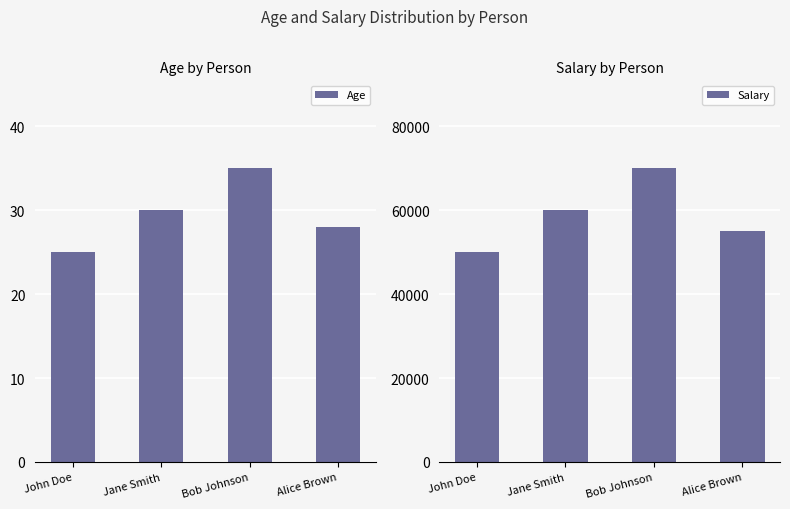

Where does the Age series first go above 30?

Bob Johnson